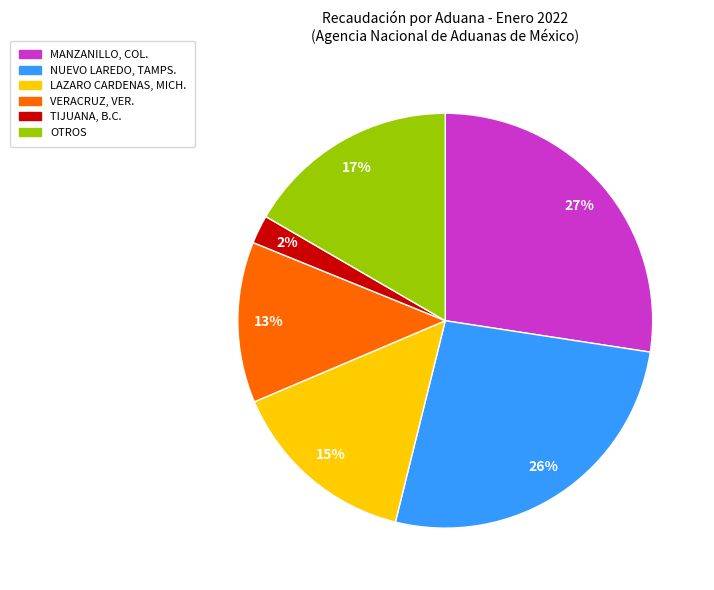

Which category has the smallest portion of the pie?

TIJUANA, B.C.